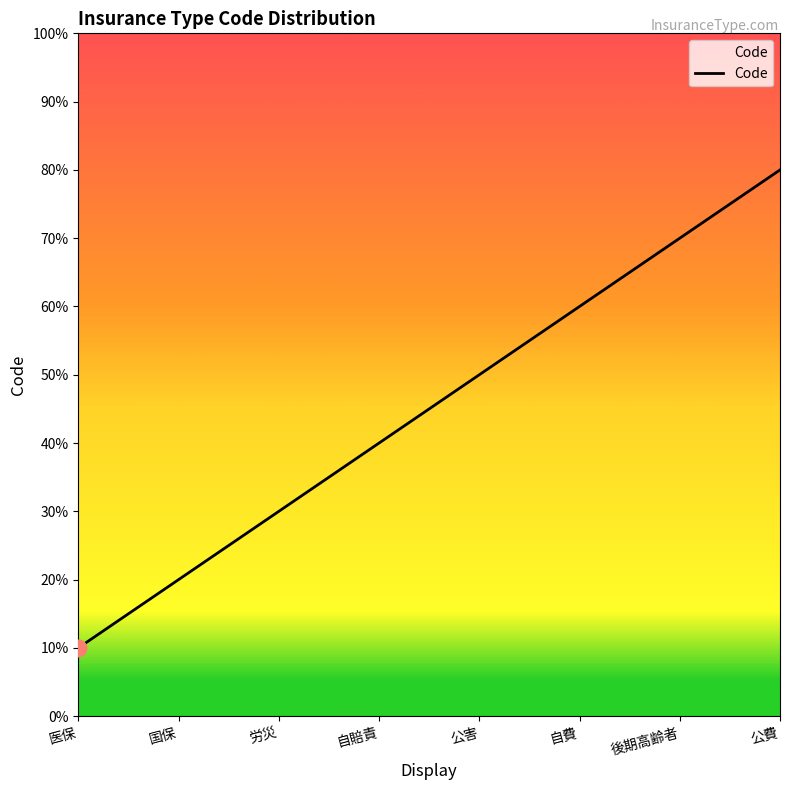

List the labels in order of value, smallest first.

医保, 国保, 労災, 自賠責, 公害, 自費, 後期高齢者, 公費